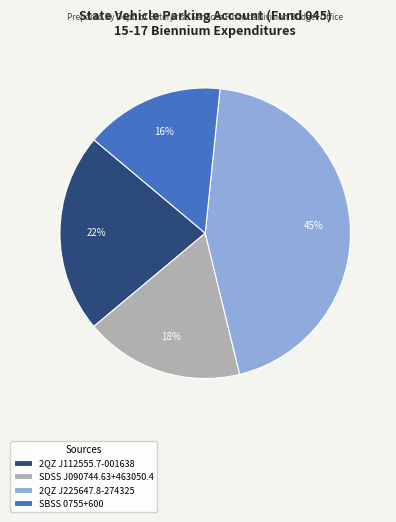

Approximately how many times larger is the value at 2QZ J225647.8-274325 compared to 2QZ J112555.7-001638?

2.0